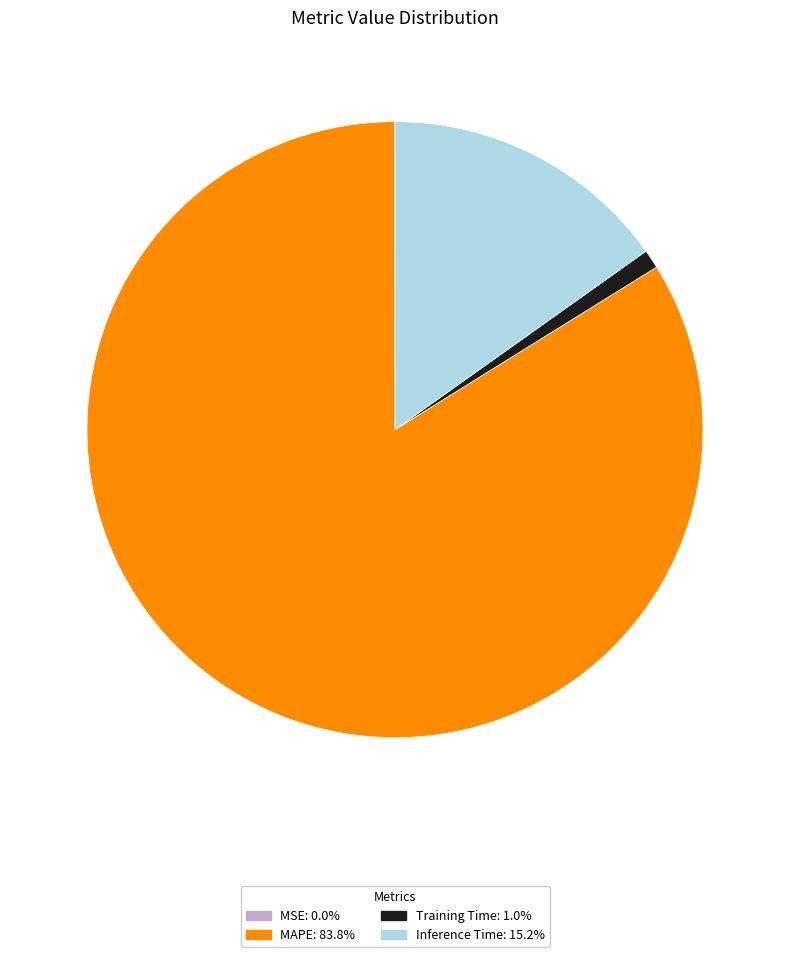

Is there any slice that represents more than half of the pie?

Yes